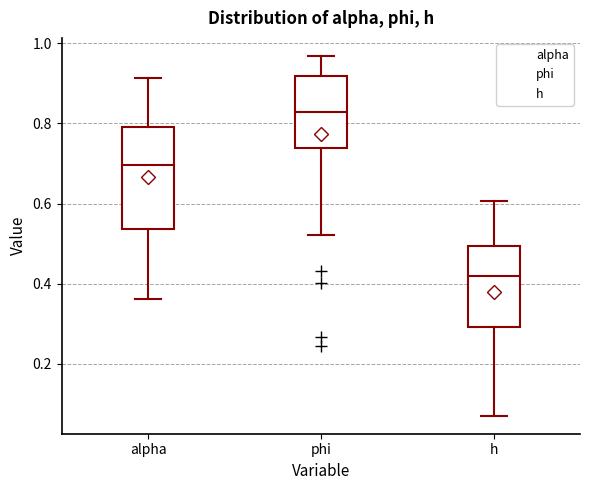

Which box has the highest median line?

phi